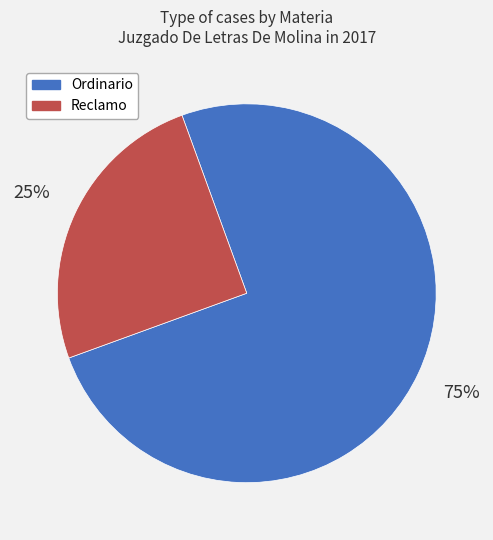

Between Reclamo and Ordinario, which is larger?

Ordinario